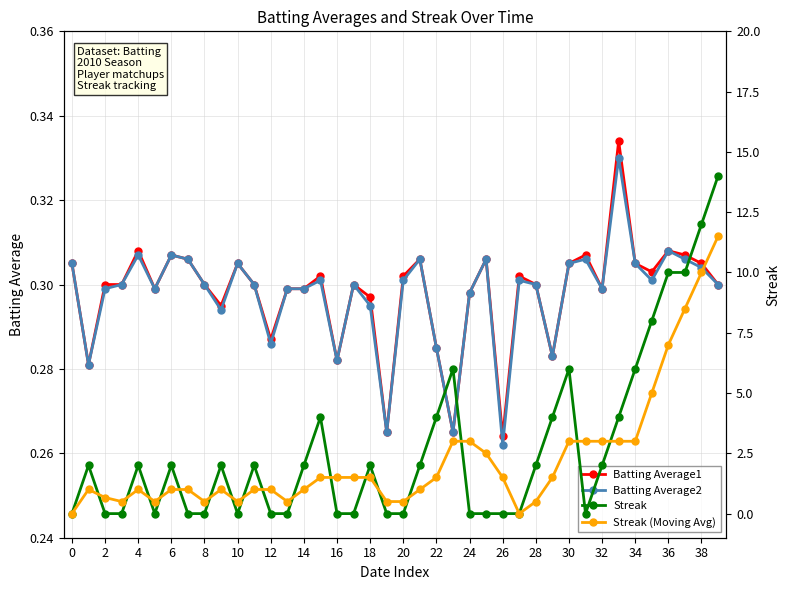

Does the chart have visible grid lines?

Yes